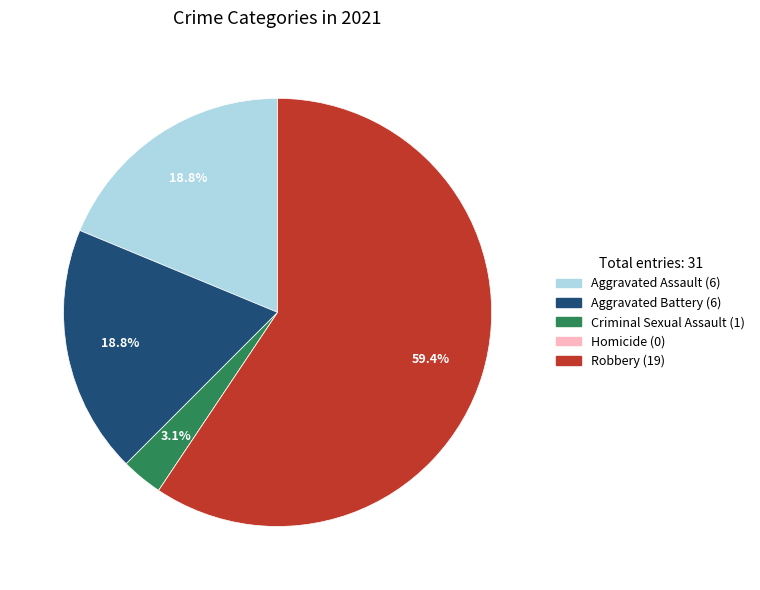

Is the sum of Aggravated Assault and Robbery greater than half?

Yes